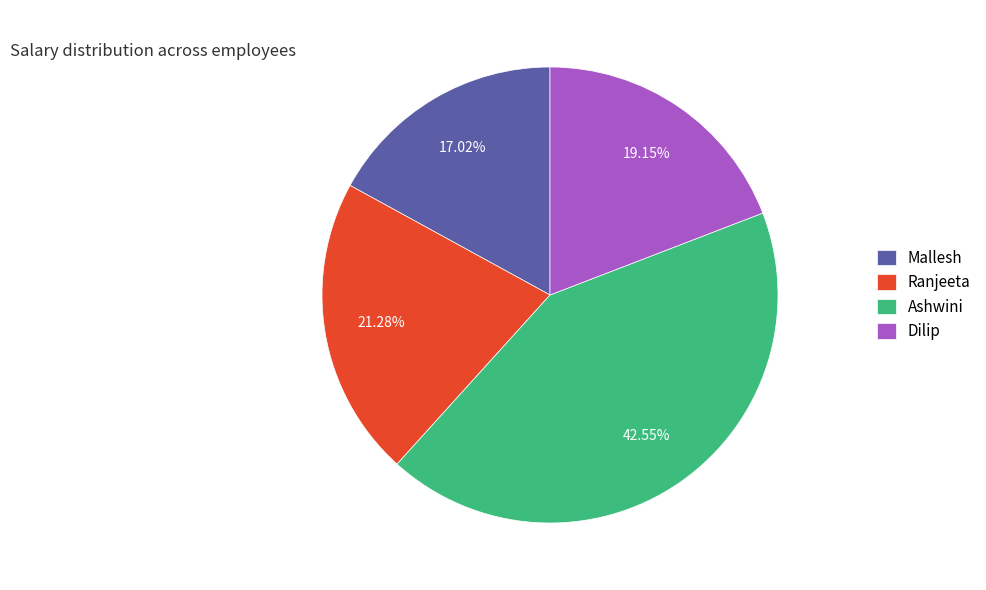

How much of the chart is everything except Ranjeeta?

78.7%